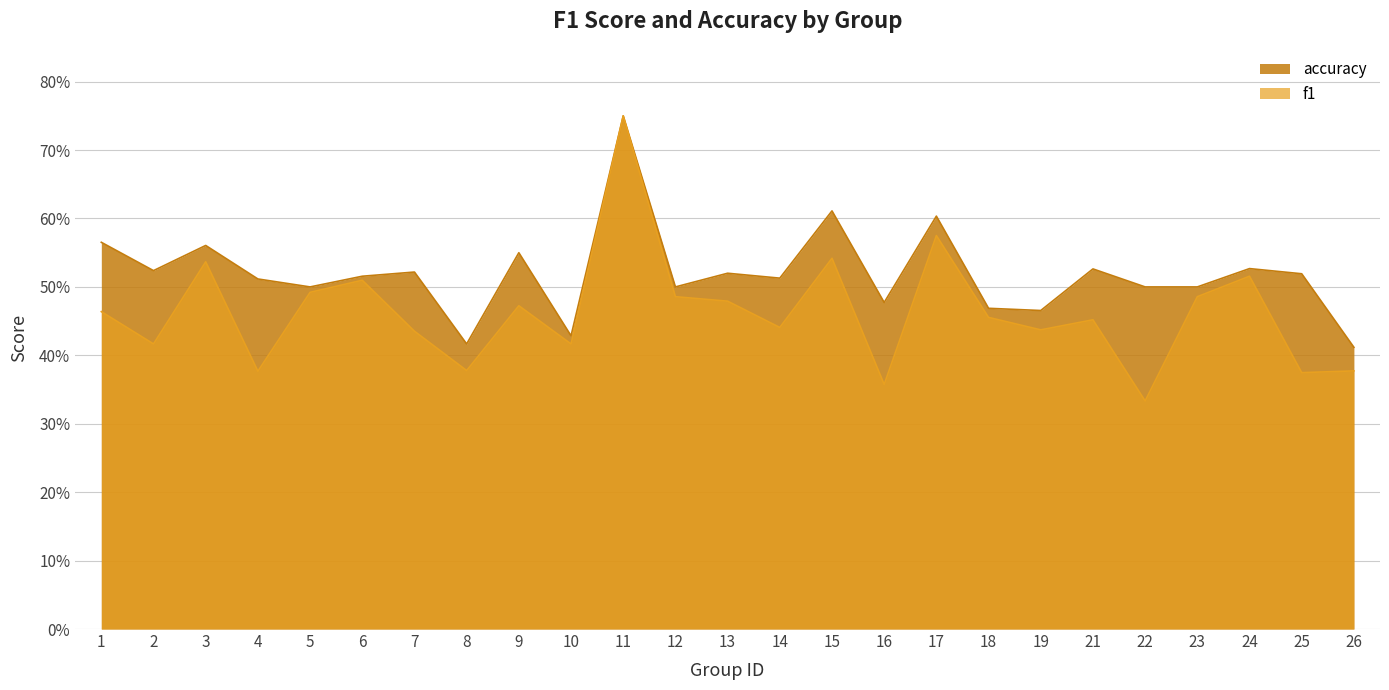

What is the difference between the maximum and minimum values in the f1 series?

0.4